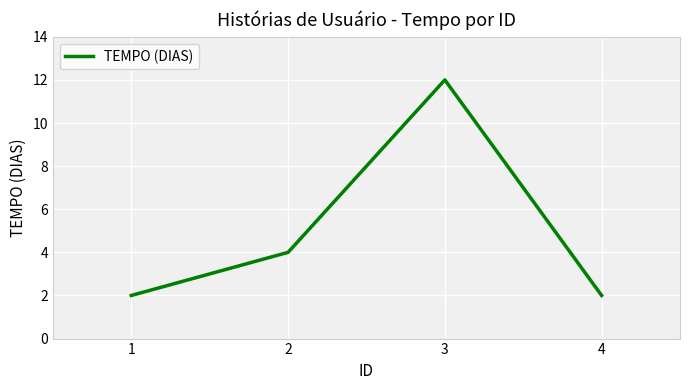

At which category does the data reach its first local peak?

3